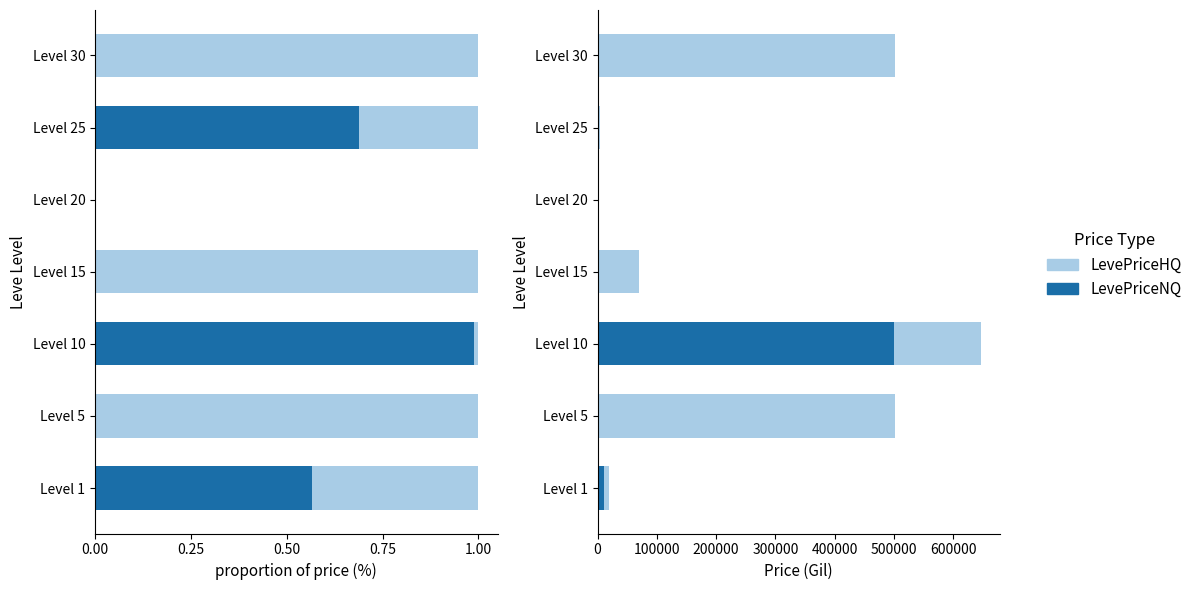

What is the difference between the maximum and minimum values in the LevePriceHQ series?

500000.0